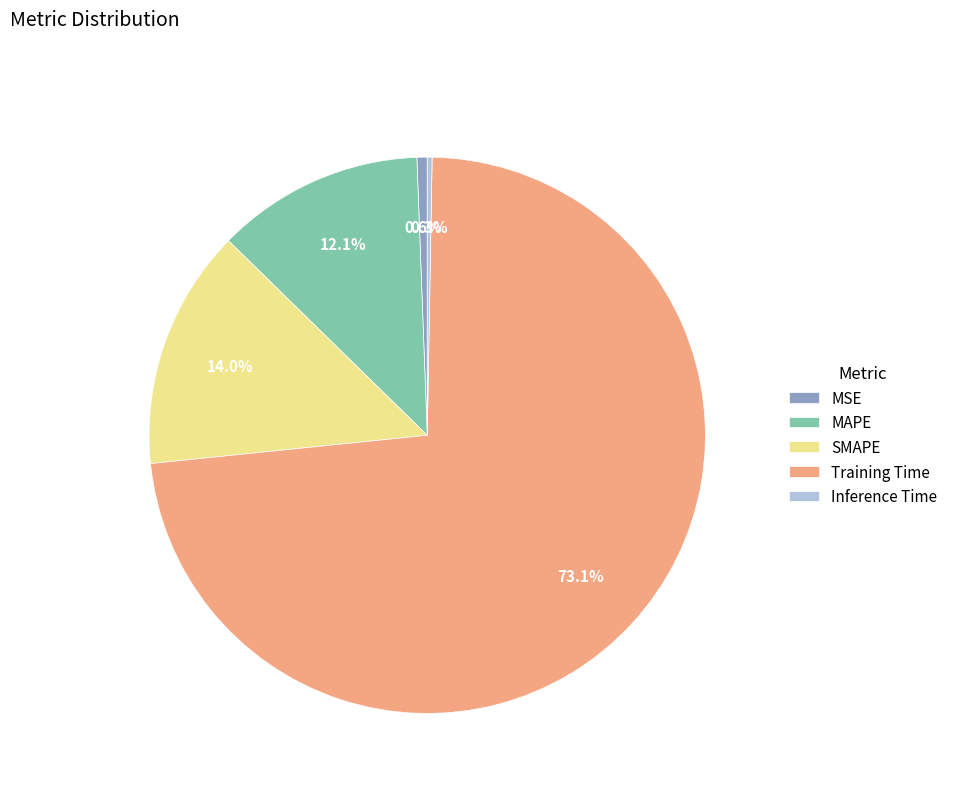

What percentage is the Training Time slice, to the nearest percent?

73%